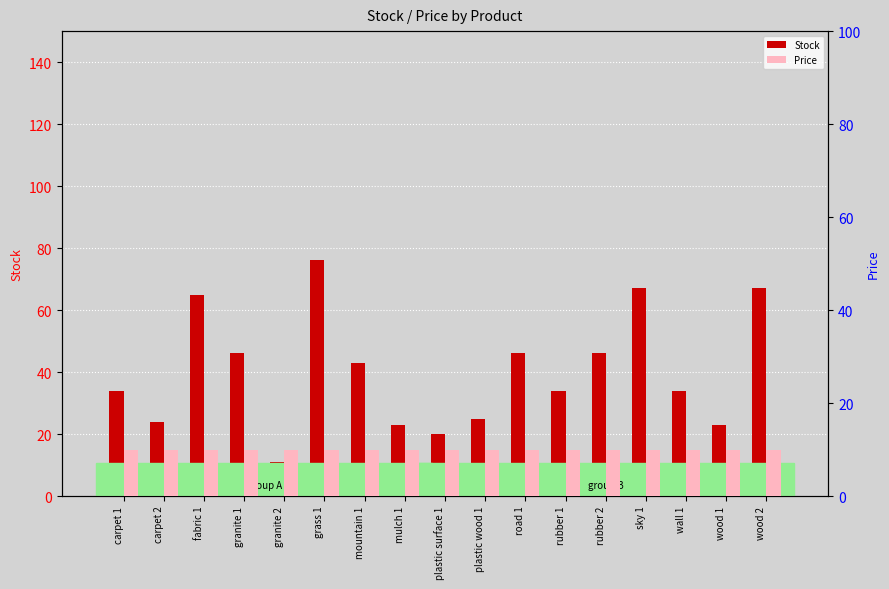

True or false: Stock has a value of 83 at road 1.

False